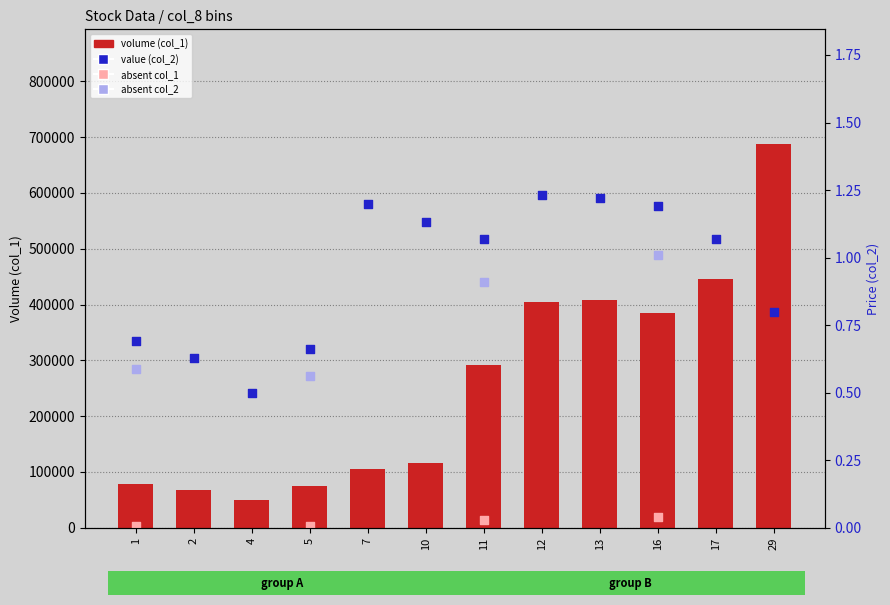

Which series contains the highest Y value?

col_1 (volume)